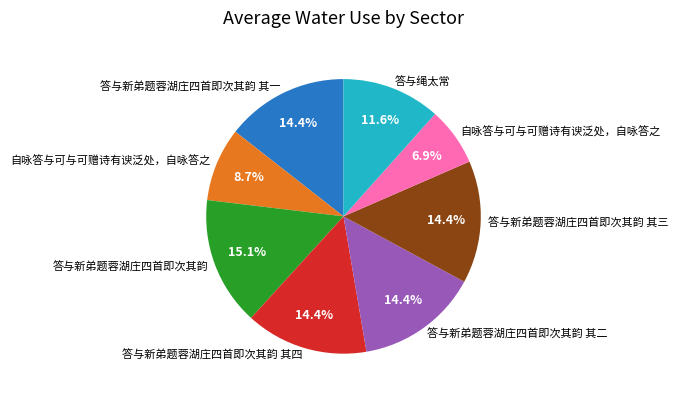

Is there any slice that represents more than half of the pie?

No